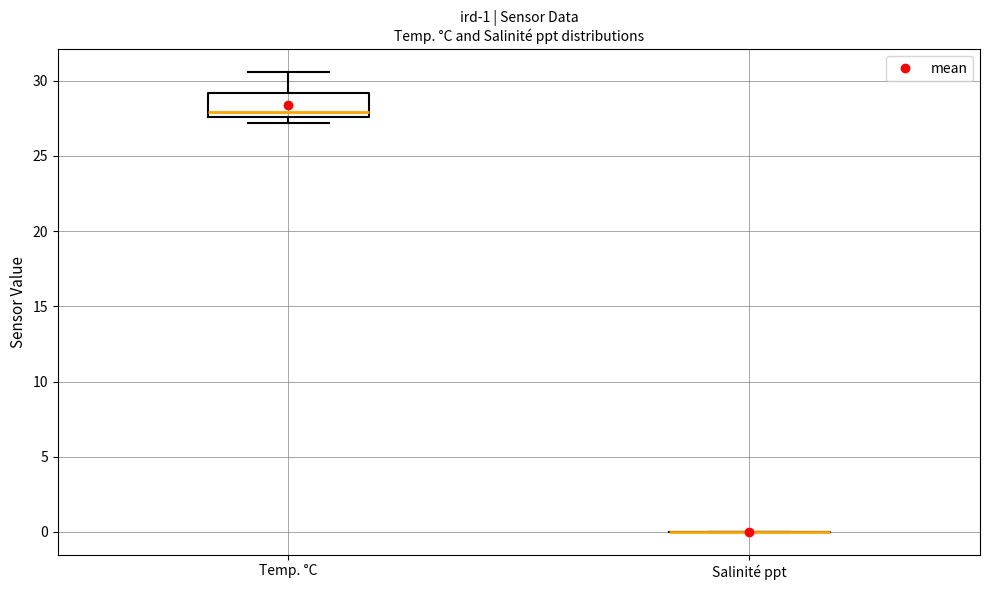

Which box is the tallest, from its lower edge to its upper edge?

Temp. °C